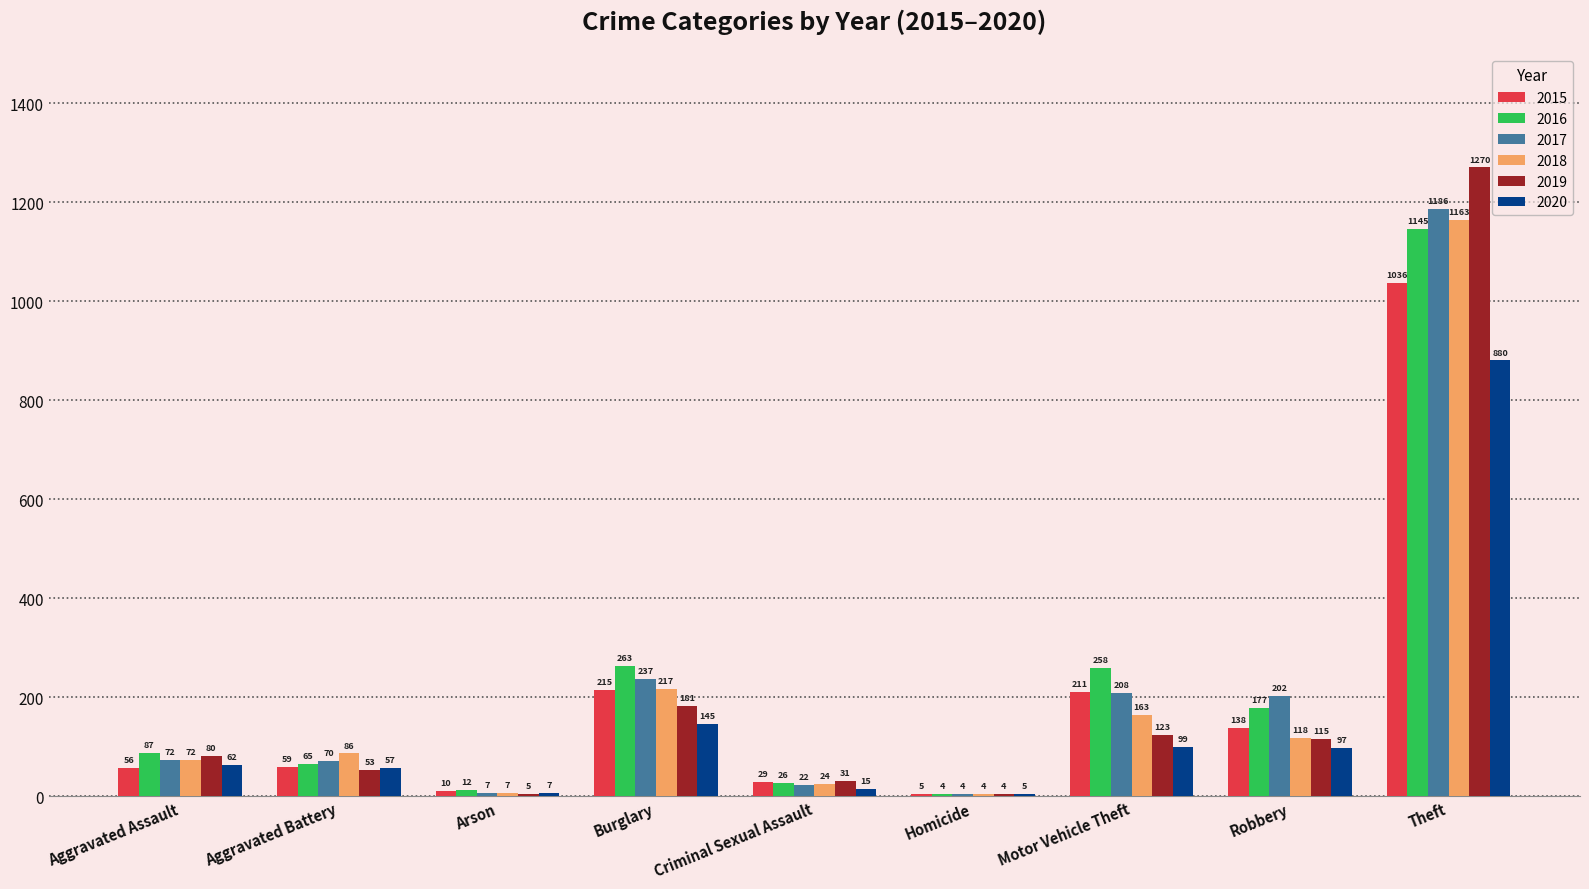

Which series changed the most between Aggravated Battery and Burglary?

2016